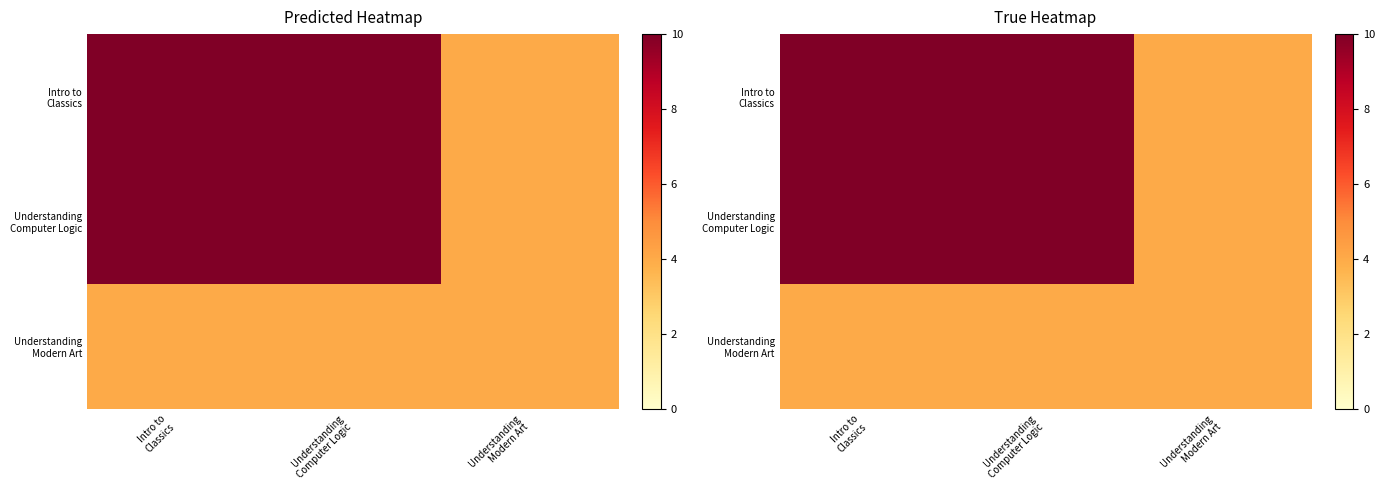

True or false: Understanding Computer Logic has a value of 10 at Understanding Computer Logic.

True